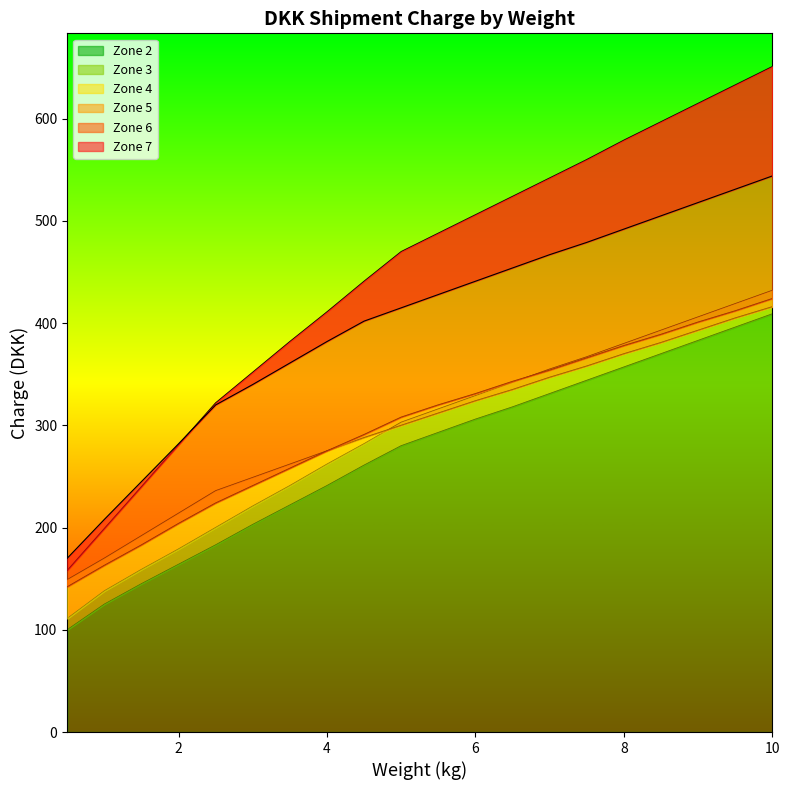

Is the value of Zone 5 at 2.5 greater than the value of Zone 7 at 10?

No